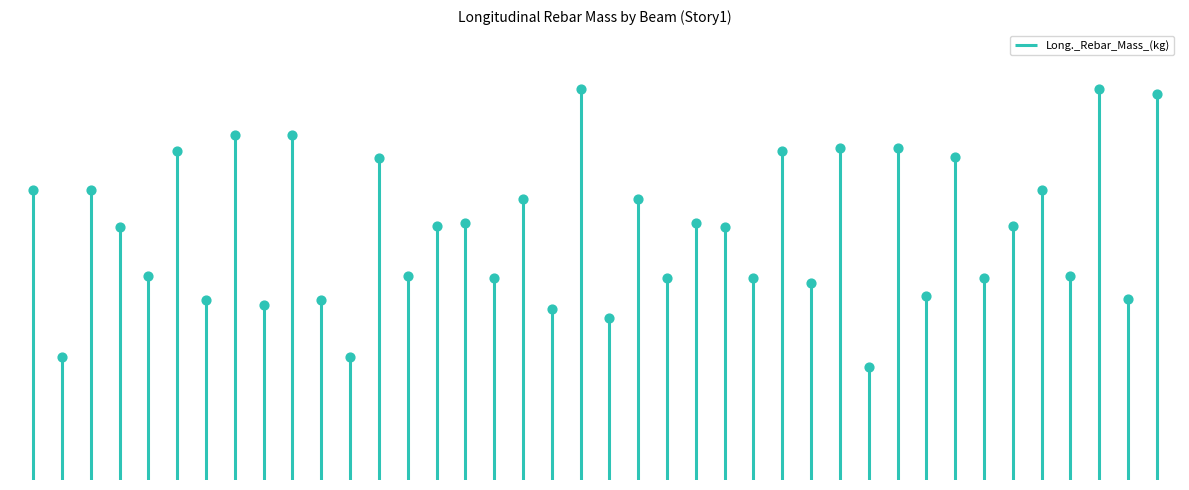

What is the change in value from B15 to B44?

+4.8